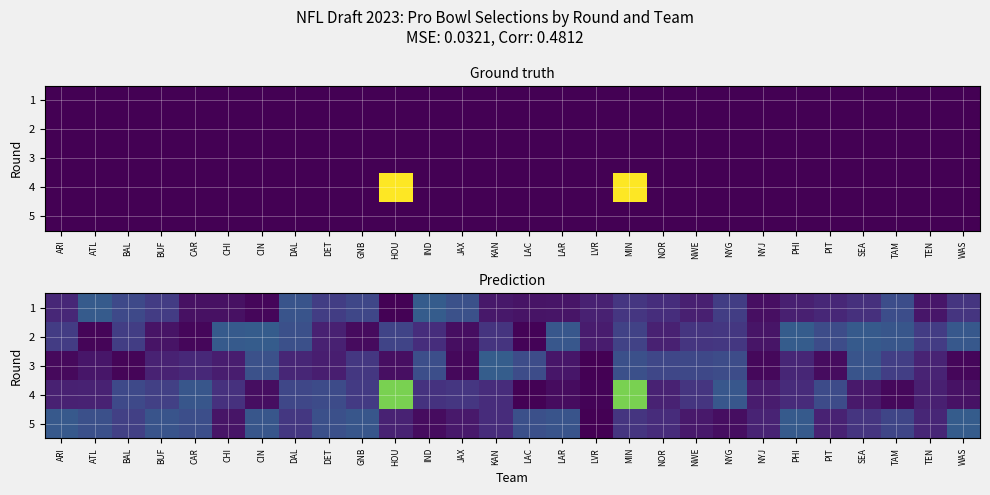

Reading left to right, transcribe all the data shown in this chart.

row_0: ARI=0.1	ATL=0.3	BAL=0.2	BUF=0.2	CAR=0.0	CHI=0.0	CIN=0.0	DAL=0.3	DET=0.2	GNB=0.2	HOU=0.0	IND=0.3	JAX=0.2	KAN=0.1	LAC=0.1	LAR=0.1	LVR=0.1	MIN=0.2	NOR=0.1	NWE=0.1	NYG=0.2	NYJ=0.0	PHI=0.1	PIT=0.1	SEA=0.1	TAM=0.2	TEN=0.1	WAS=0.2
row_1: ARI=0.2	ATL=0.0	BAL=0.2	BUF=0.1	CAR=0.0	CHI=0.3	CIN=0.3	DAL=0.2	DET=0.1	GNB=0.0	HOU=0.2	IND=0.1	JAX=0.0	KAN=0.1	LAC=0.0	LAR=0.3	LVR=0.1	MIN=0.2	NOR=0.1	NWE=0.2	NYG=0.2	NYJ=0.1	PHI=0.3	PIT=0.2	SEA=0.3	TAM=0.3	TEN=0.2	WAS=0.3
row_2: ARI=0.0	ATL=0.1	BAL=0.0	BUF=0.1	CAR=0.1	CHI=0.1	CIN=0.2	DAL=0.1	DET=0.1	GNB=0.2	HOU=0.0	IND=0.2	JAX=0.0	KAN=0.3	LAC=0.2	LAR=0.1	LVR=0.0	MIN=0.2	NOR=0.2	NWE=0.2	NYG=0.2	NYJ=0.0	PHI=0.1	PIT=0.0	SEA=0.3	TAM=0.2	TEN=0.1	WAS=0.0
row_3: ARI=0.1	ATL=0.1	BAL=0.2	BUF=0.2	CAR=0.3	CHI=0.1	CIN=0.0	DAL=0.2	DET=0.2	GNB=0.2	HOU=0.8	IND=0.1	JAX=0.2	KAN=0.1	LAC=0.0	LAR=0.0	LVR=0.0	MIN=0.8	NOR=0.1	NWE=0.2	NYG=0.3	NYJ=0.1	PHI=0.1	PIT=0.2	SEA=0.1	TAM=0.0	TEN=0.1	WAS=0.0
row_4: ARI=0.3	ATL=0.2	BAL=0.2	BUF=0.3	CAR=0.2	CHI=0.1	CIN=0.3	DAL=0.2	DET=0.2	GNB=0.3	HOU=0.1	IND=0.0	JAX=0.1	KAN=0.1	LAC=0.2	LAR=0.3	LVR=0.0	MIN=0.2	NOR=0.1	NWE=0.1	NYG=0.0	NYJ=0.1	PHI=0.3	PIT=0.1	SEA=0.2	TAM=0.2	TEN=0.1	WAS=0.3